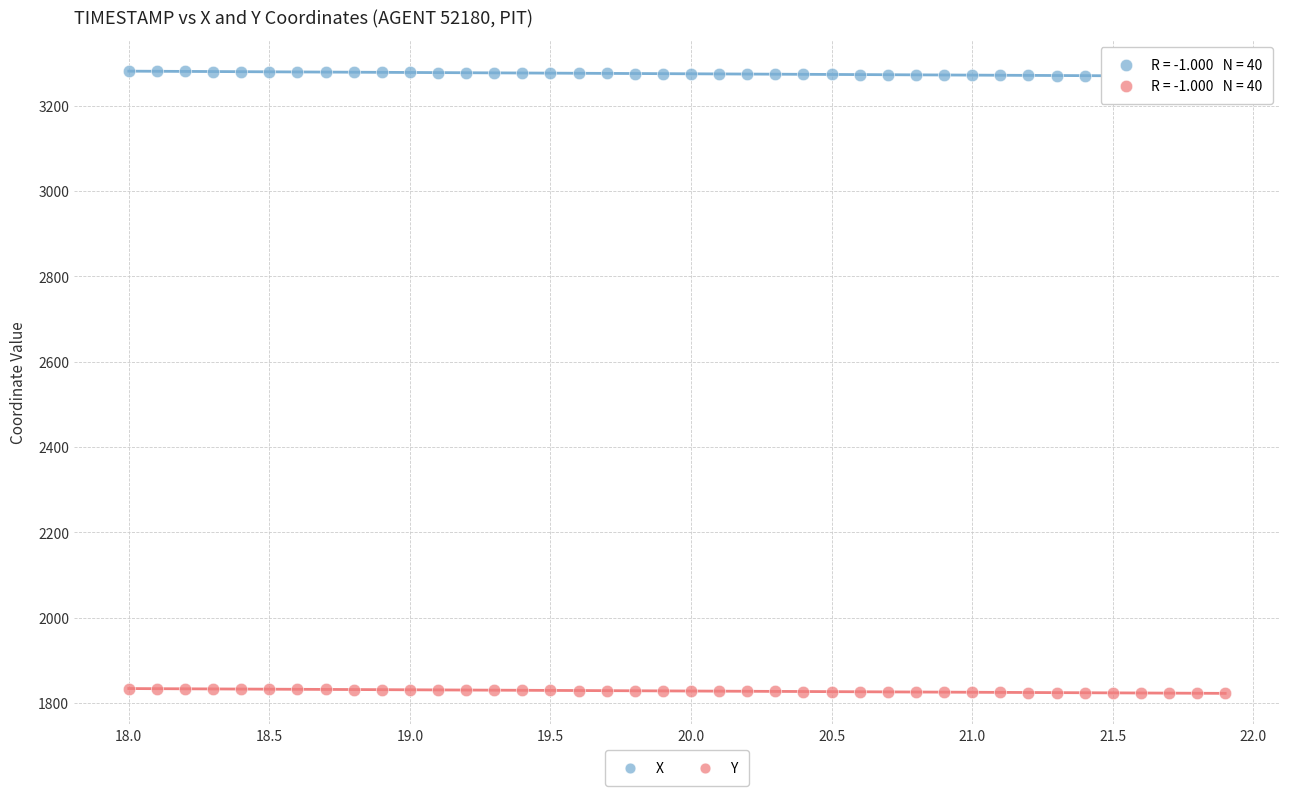

Which series reaches the maximum Y coordinate?

X